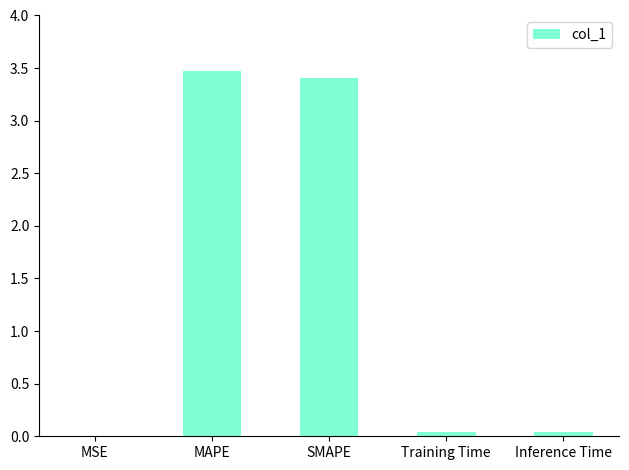

The value at Inference Time is 0.0. True or false?

True